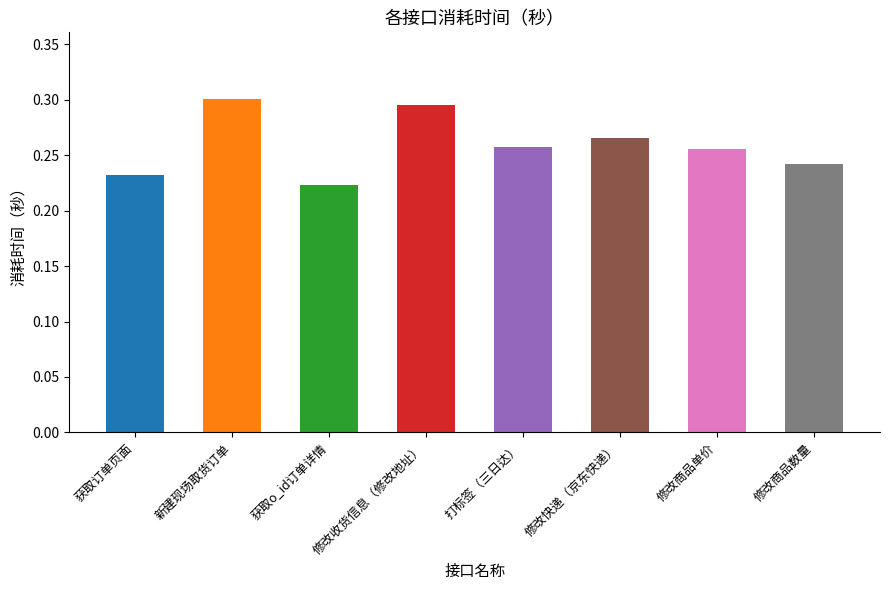

Does the chart contain stacked bars?

No